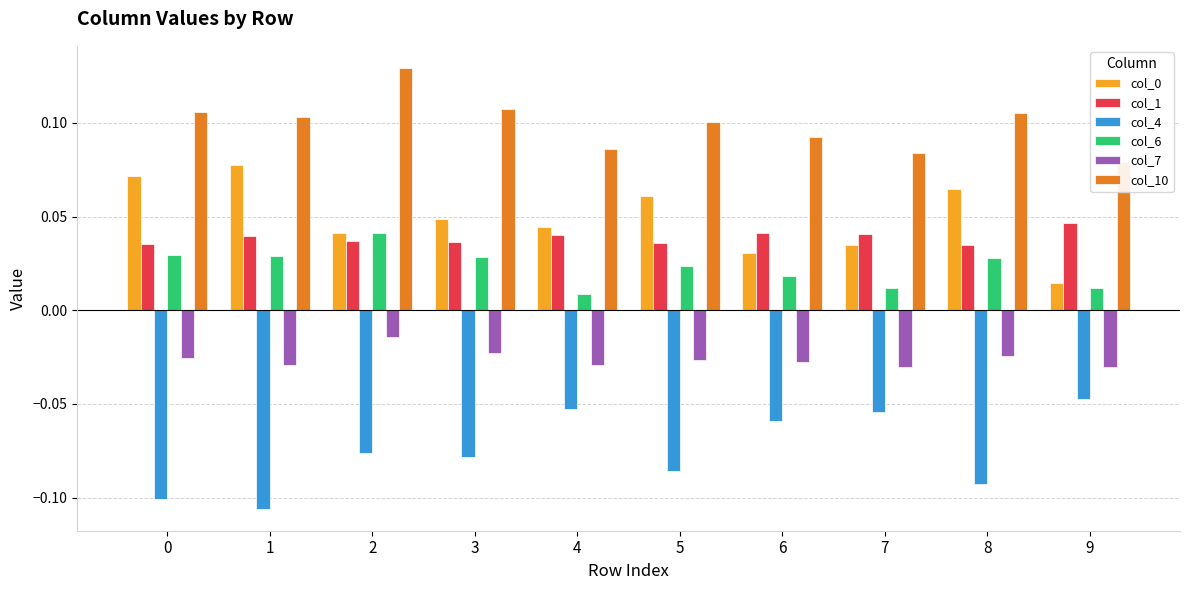

Is it true that col_10 equals 0.1 at 0?

False